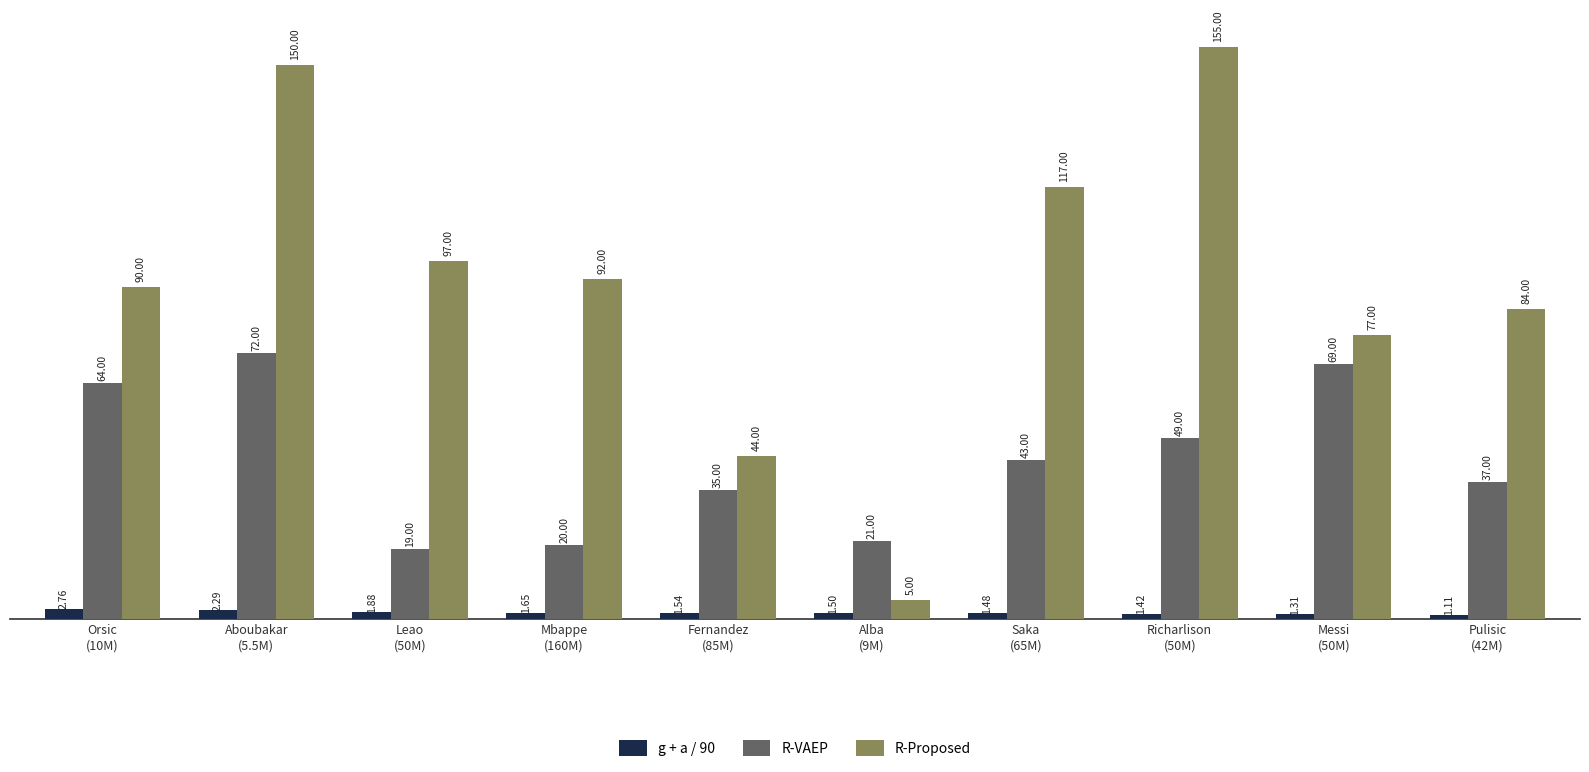

What is the highest value of the R-VAEP series?

72.0